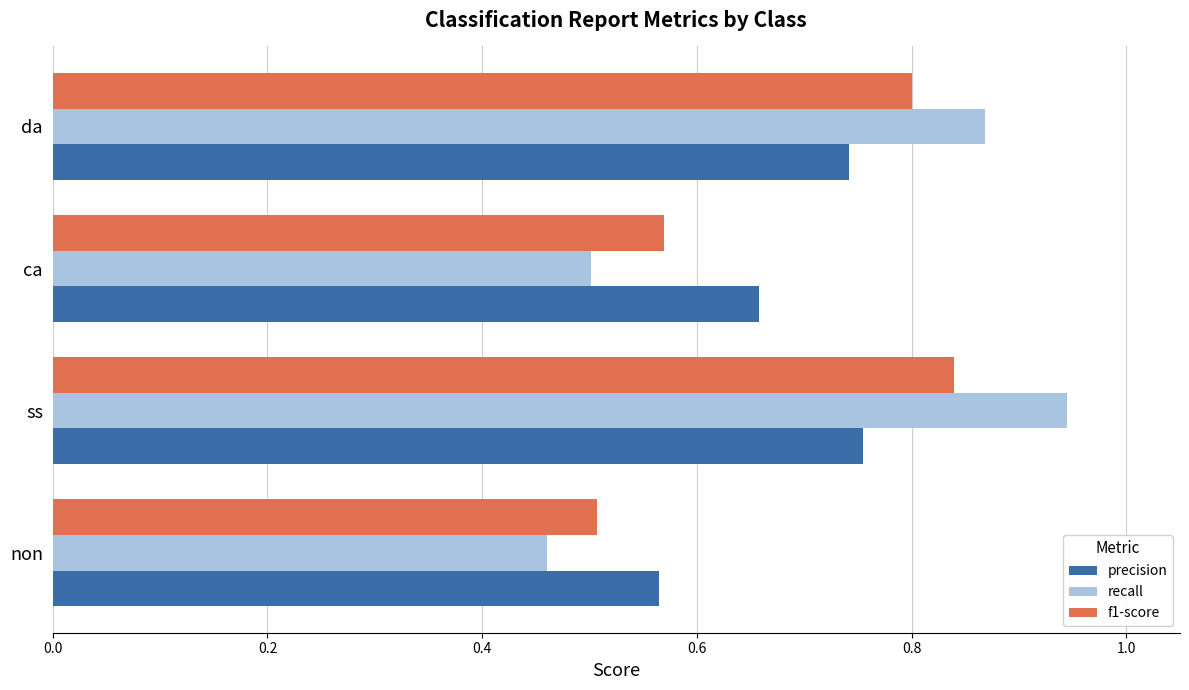

Which label corresponds to the smallest value in the chart?

non